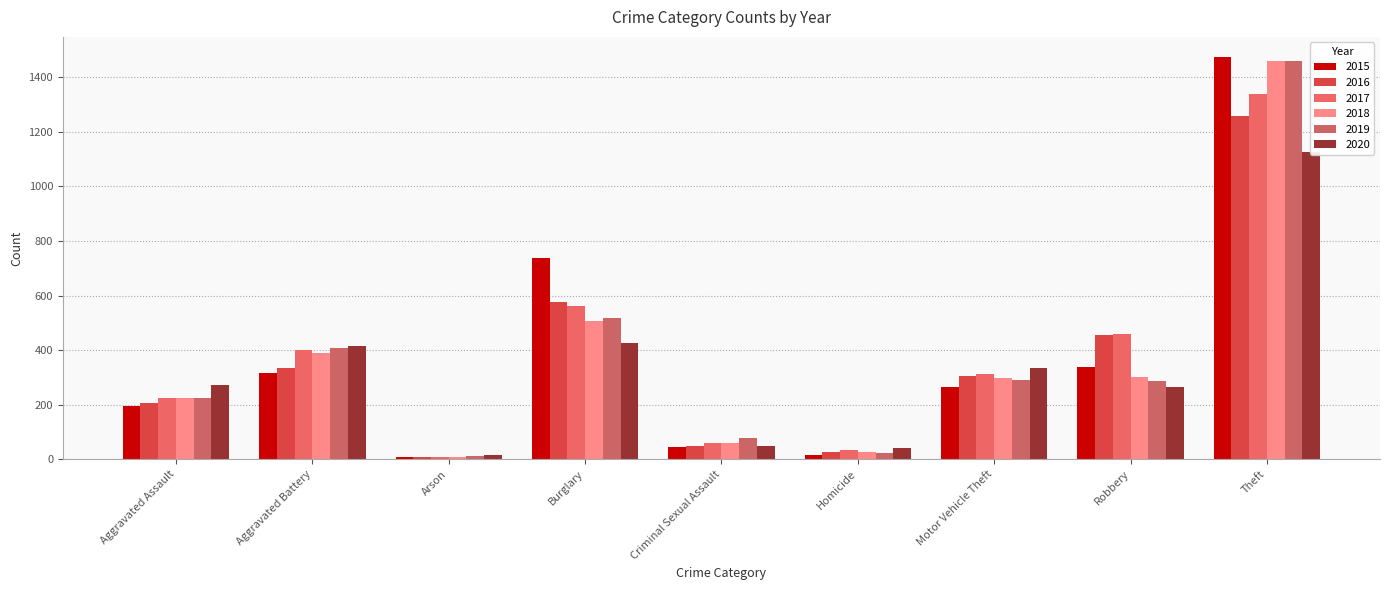

What position from the right is Burglary?

6